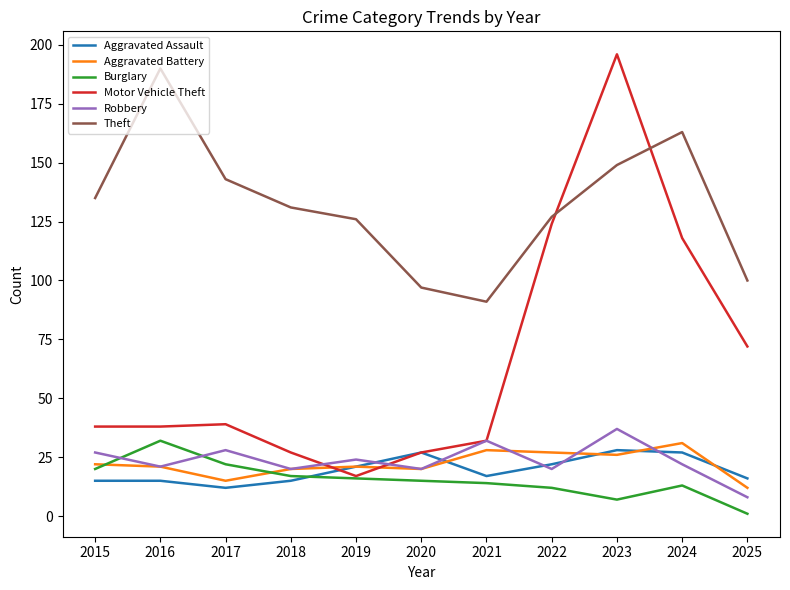

True or false: Burglary and Theft cross at least once.

False